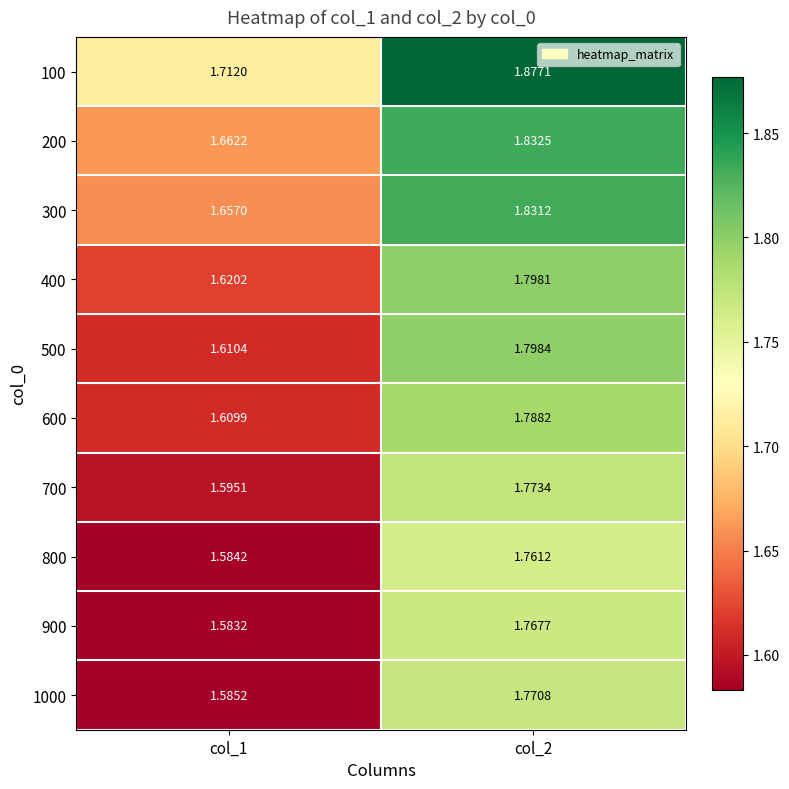

Is the value of 1000 at col_2 greater than the value of 900 at col_1?

Yes